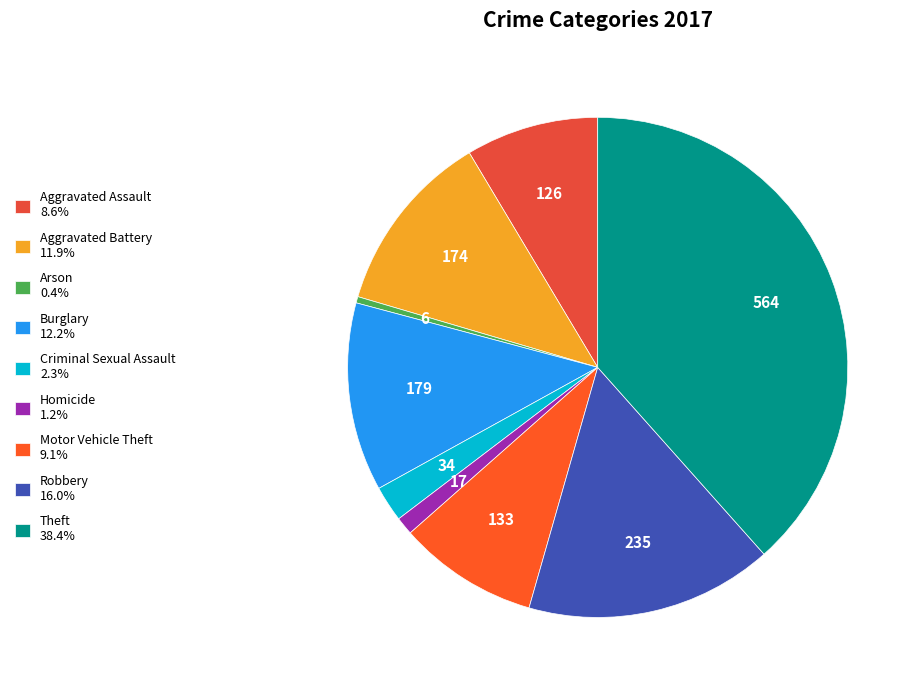

How many slices are in this pie chart?

9